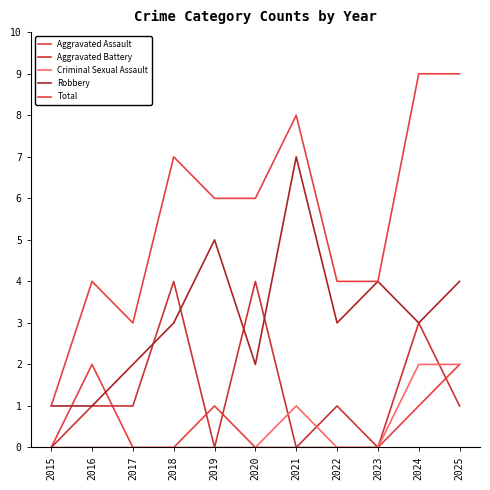

What is the value of the Robbery point at the 6th from the left?

2